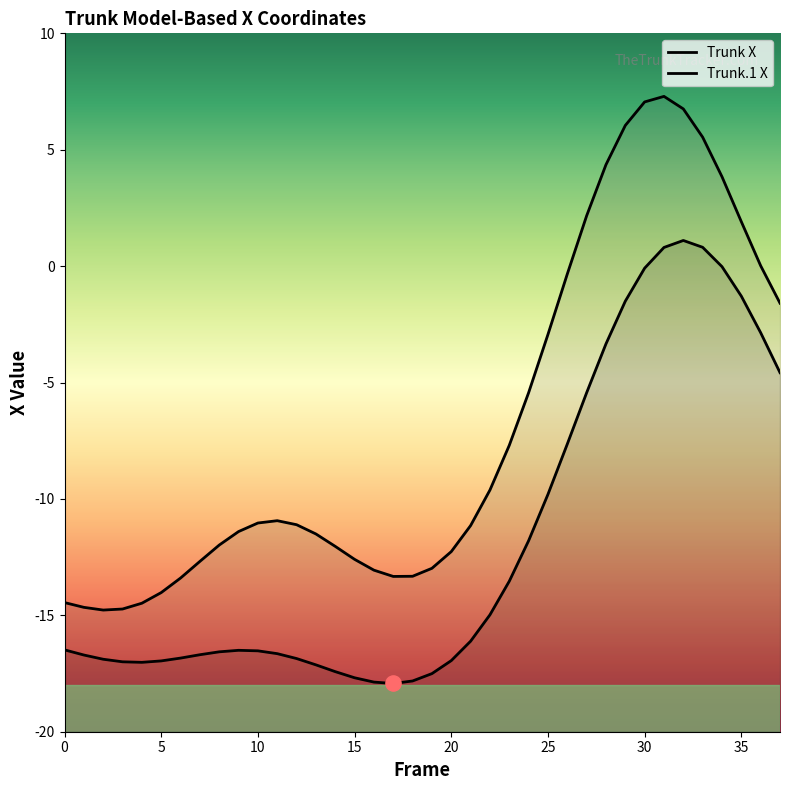

At which category is the sum across all series the highest?

31